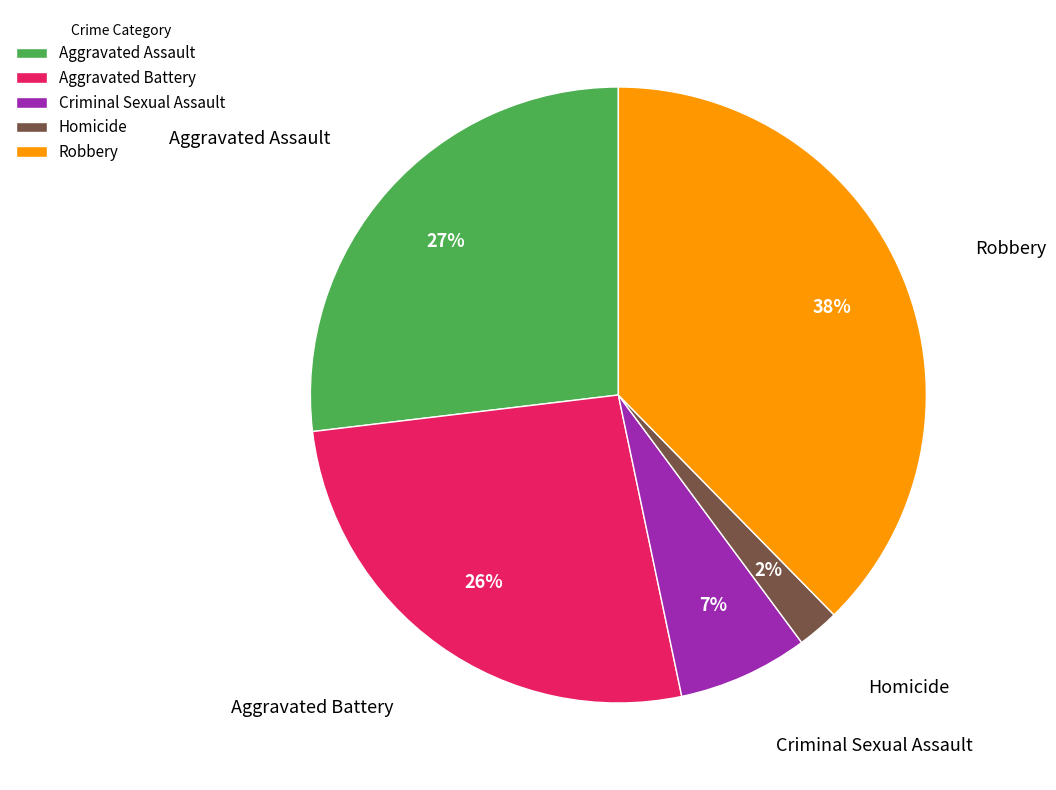

To the nearest percent, what is the combined percentage of Aggravated Battery and Robbery?

64%